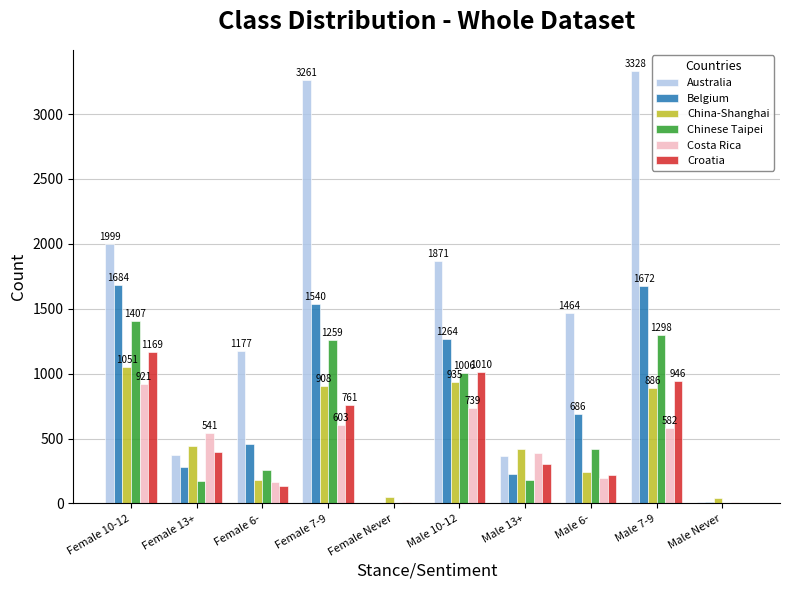

The value of Australia at Male 7-9 is 4416. True or false?

False